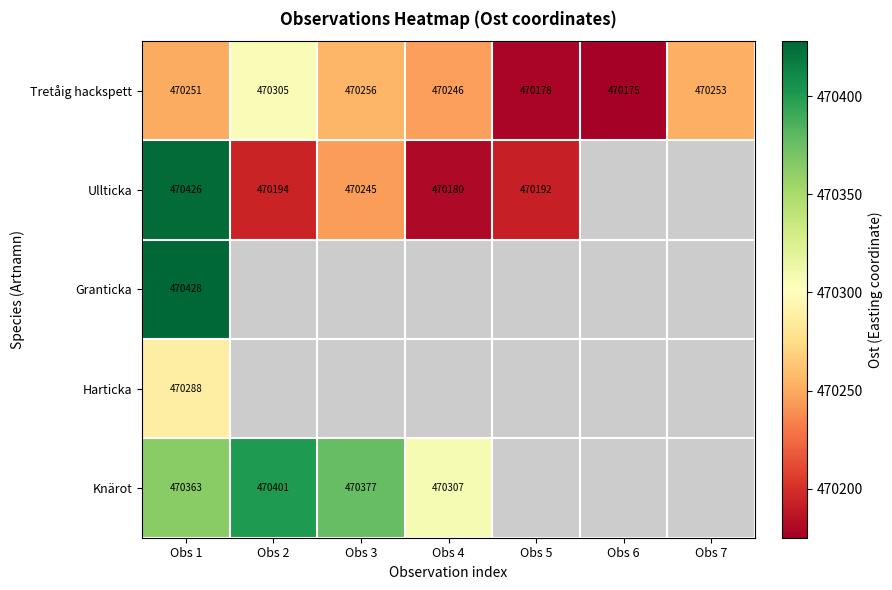

The value of Ullticka at Obs 1 is 716832.2. True or false?

False